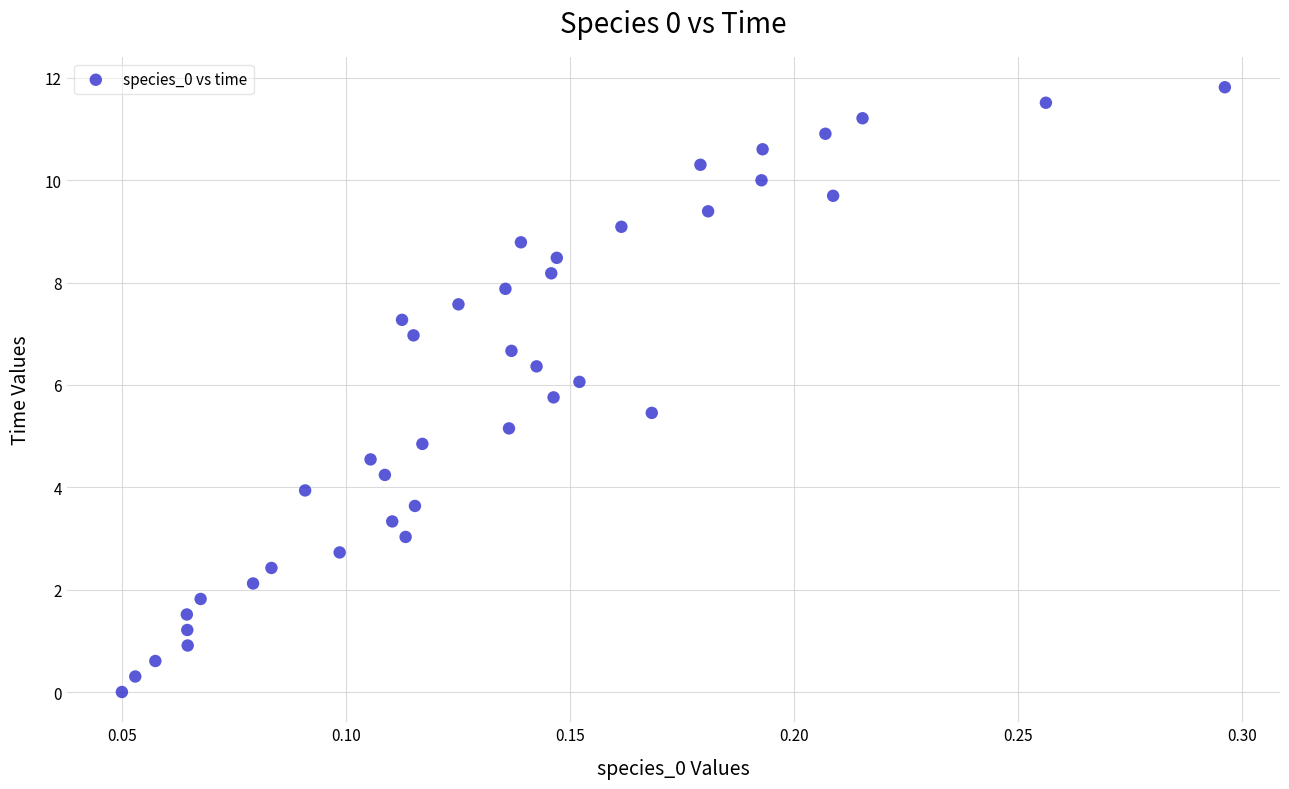

How many points are shown in the scatter plot?

40